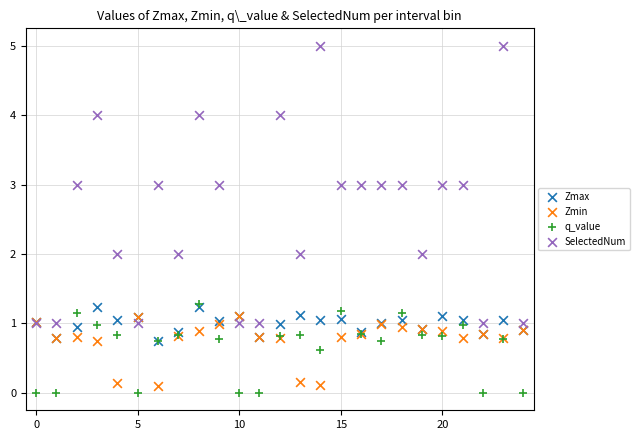

Which series has the widest spread of Y values?

SelectedNum